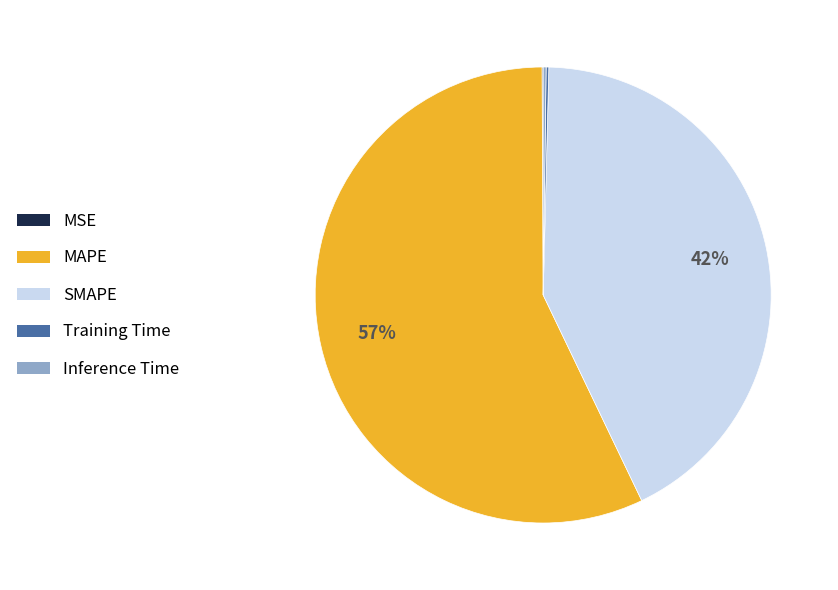

Is it true that SMAPE is 42% of the pie?

True